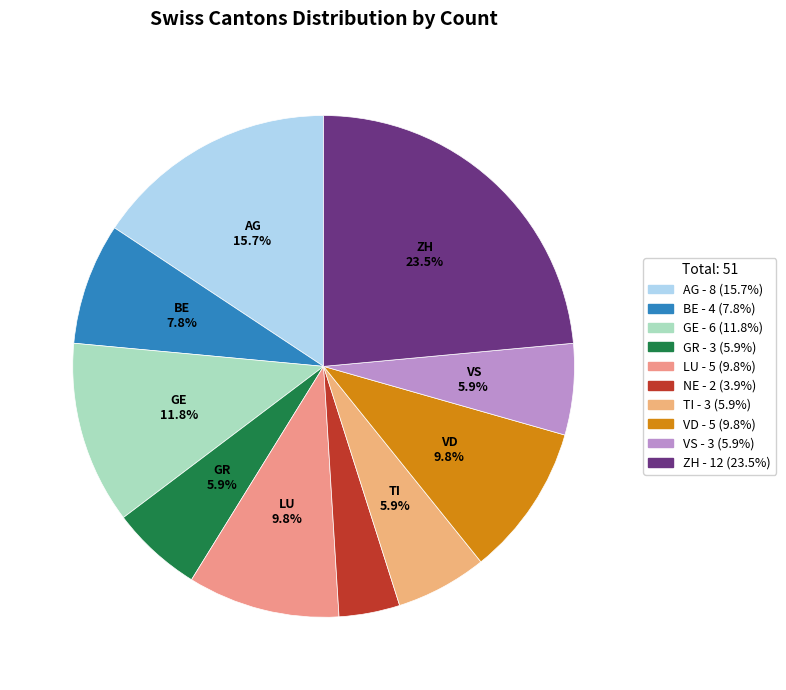

True or false: LU accounts for 4% of the total.

False